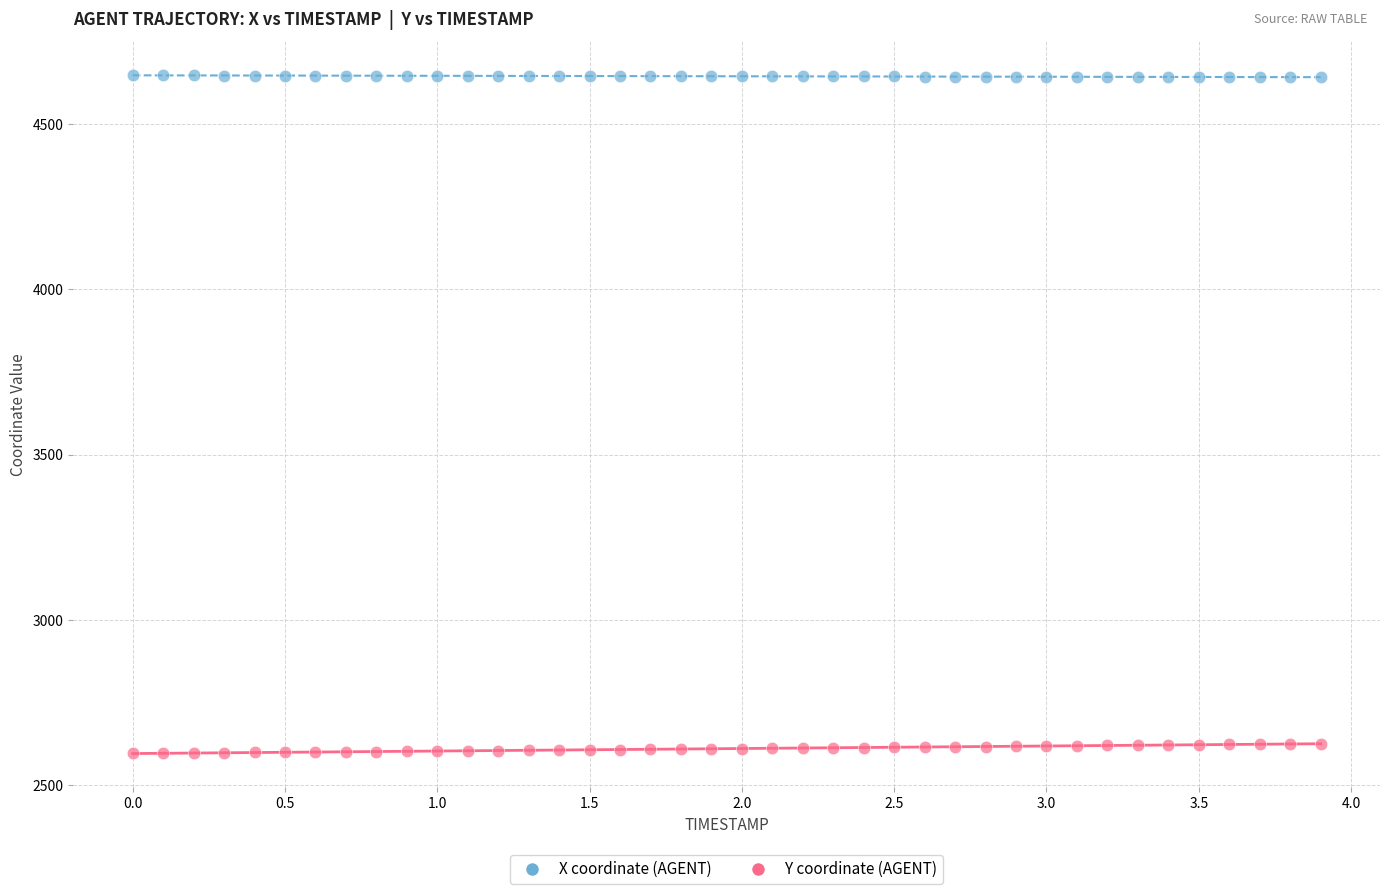

Across all data points, what is the range of X values (max minus min)?

3.9